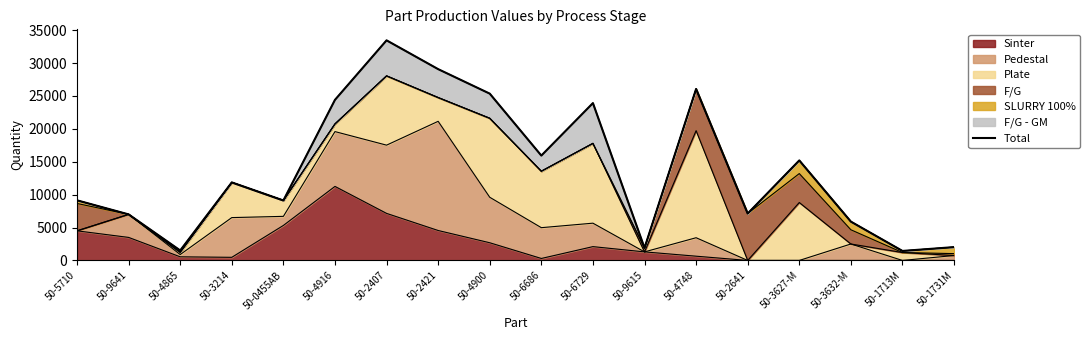

At which label does the data first exceed 11860?

50-4916